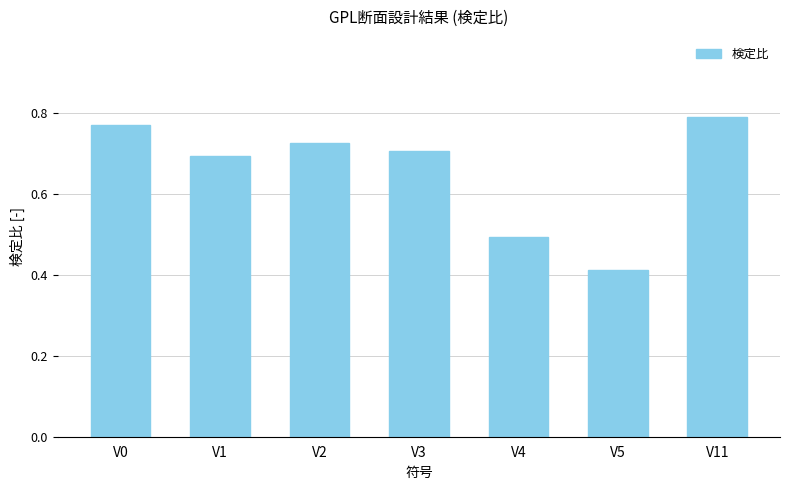

What is the sum of the values at V1 and V0?

1.5